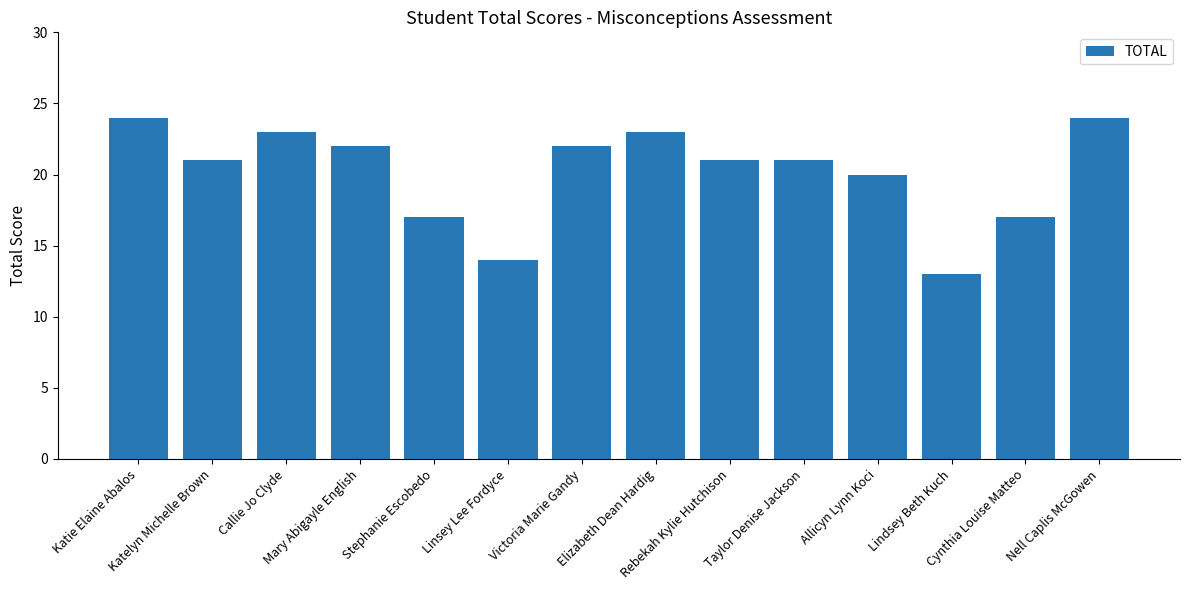

What is the value of the 13th bar from the left?

17